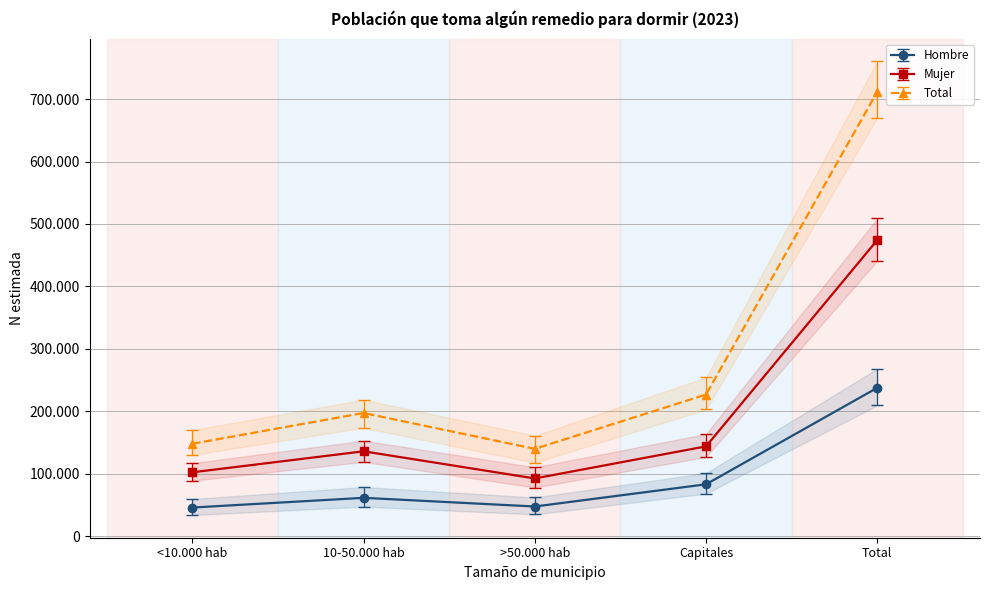

What is the smallest value displayed?

45782